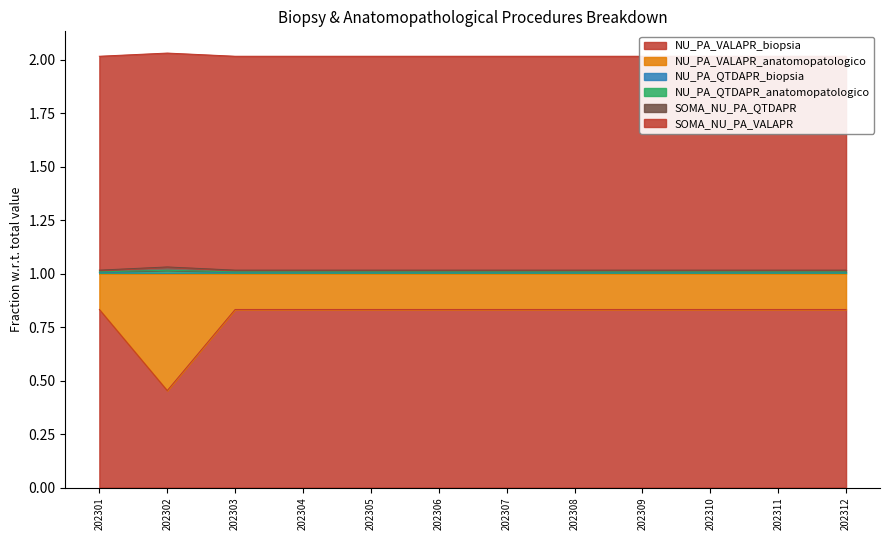

What is the value of the SOMA_NU_PA_QTDAPR point at the 5th from the left?

1.0